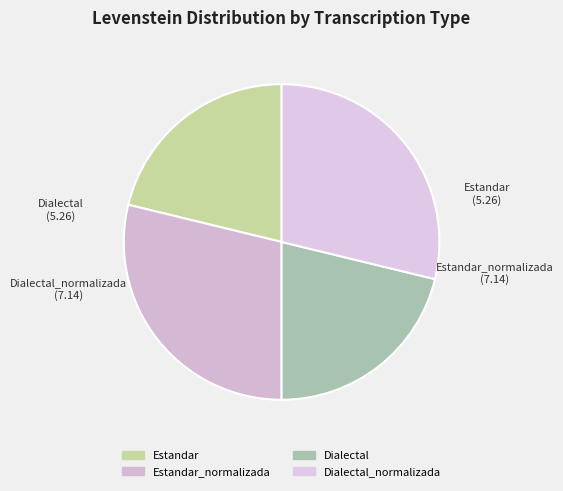

How many segments does this pie chart have?

4